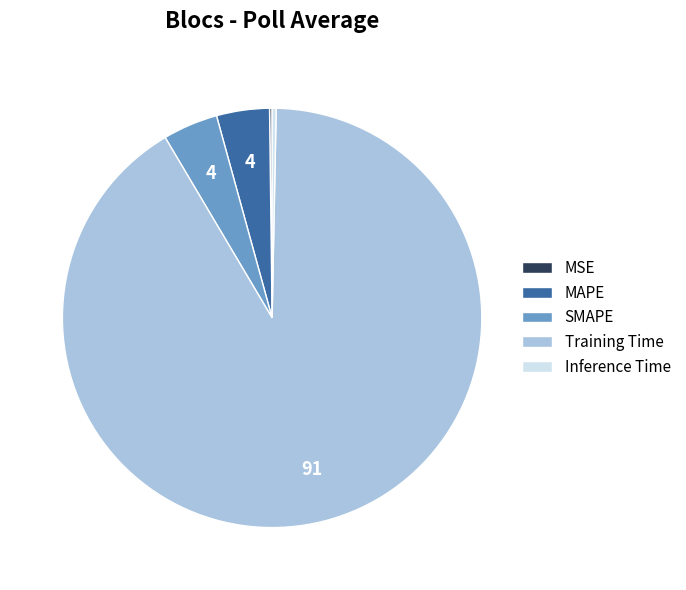

True or false: MAPE accounts for 15% of the total.

False